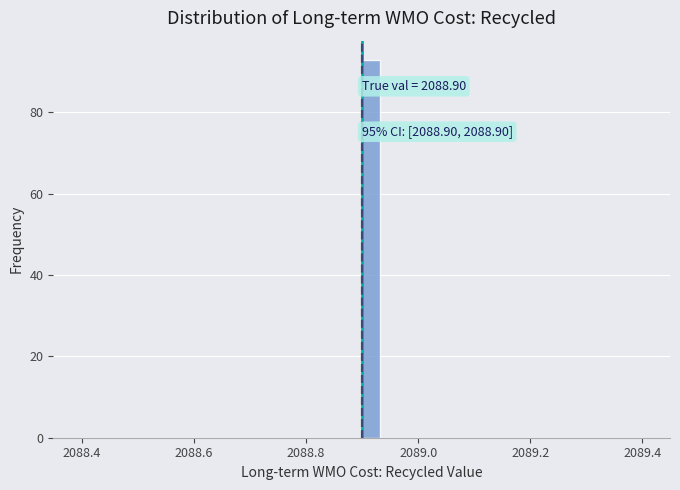

Around what value on the x-axis is the tallest bar? Give the approximate position of its centre, as read against the axis.

2088.92